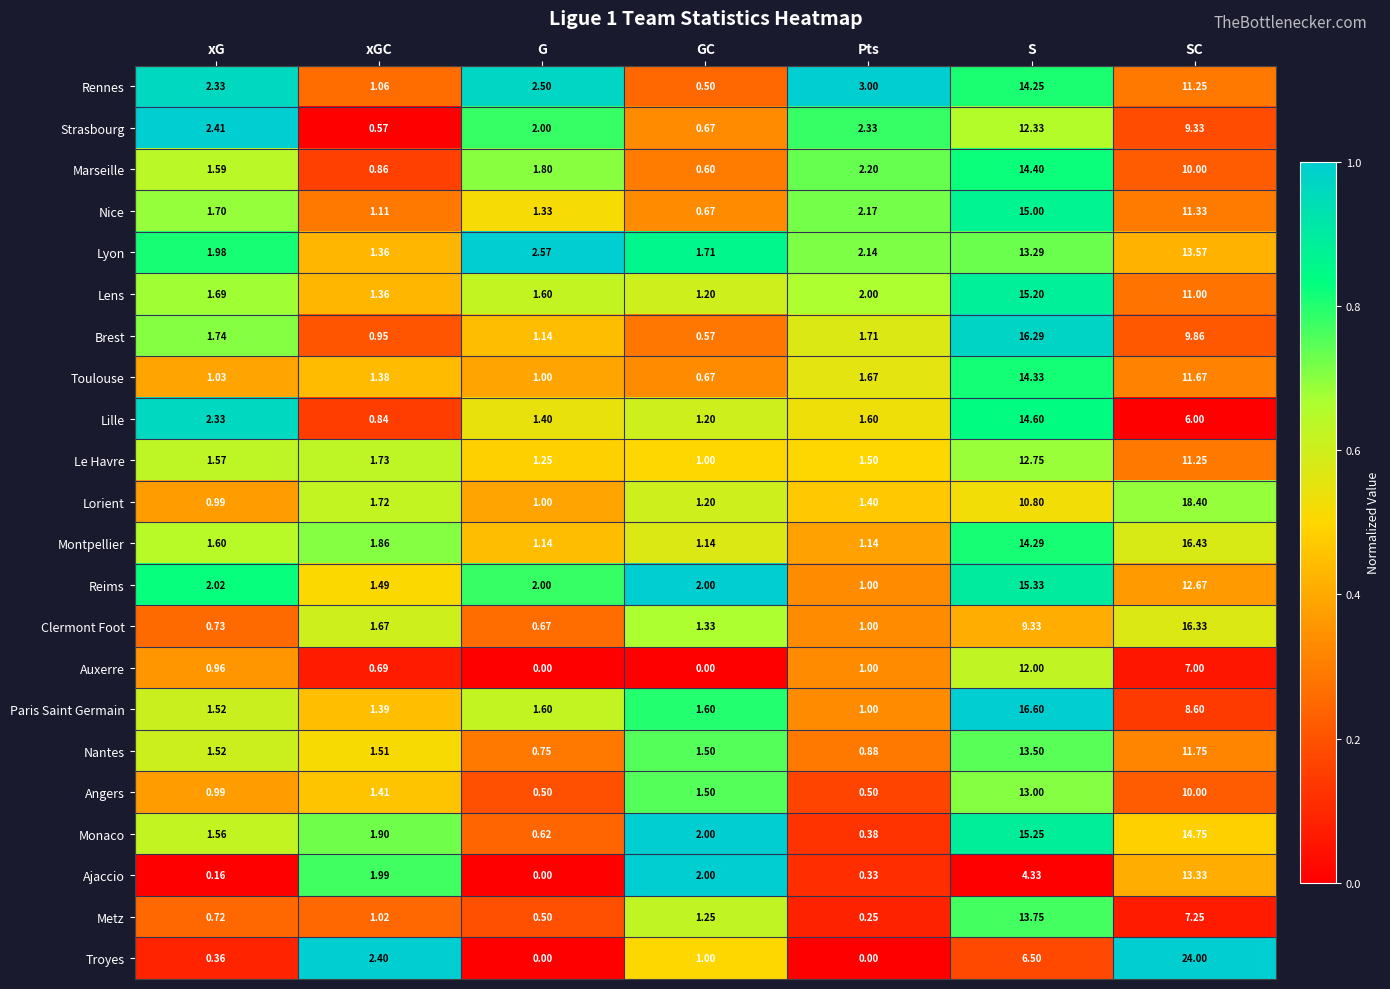

Is the value of Metz at GC greater than the value of Nice at S?

No